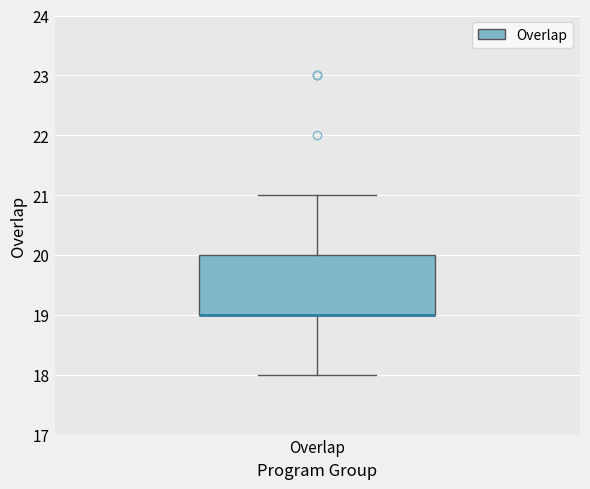

Where is the upper edge of the box for Overlap on the y-axis? The values are not printed on the chart, so give them approximately, as read against the axis.

20